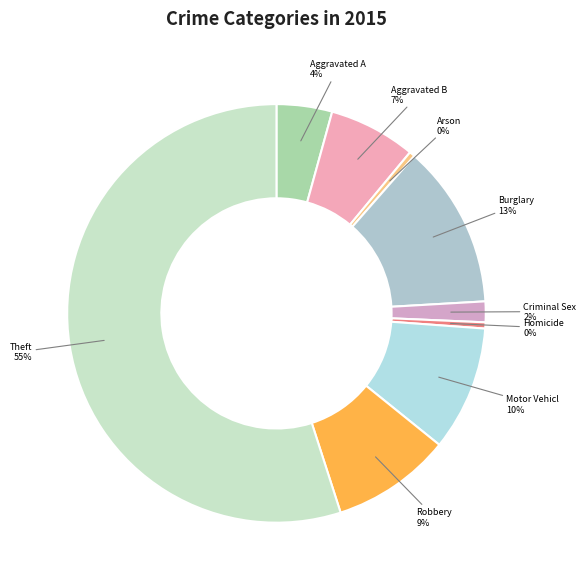

How many segments does this pie chart have?

9